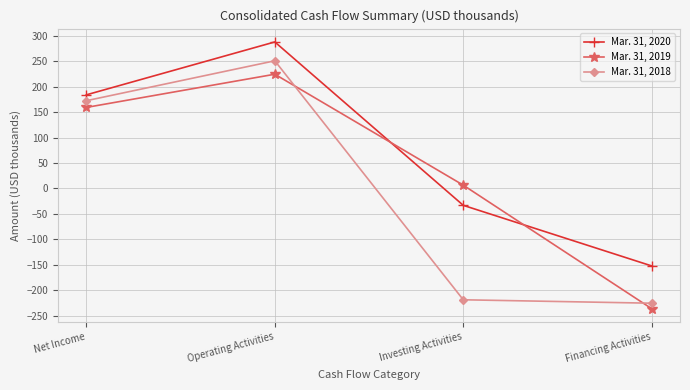

Which category has the highest value in the Mar. 31, 2018 series?

Operating Activities